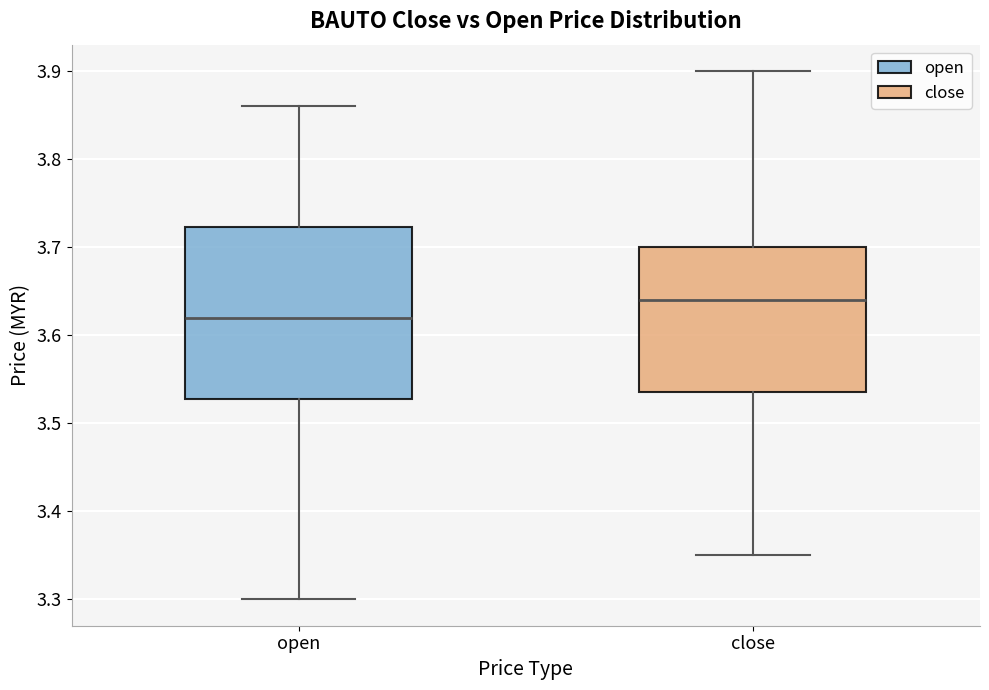

Where is the lower edge of the box for close on the y-axis? The values are not printed on the chart, so give them approximately, as read against the axis.

3.54